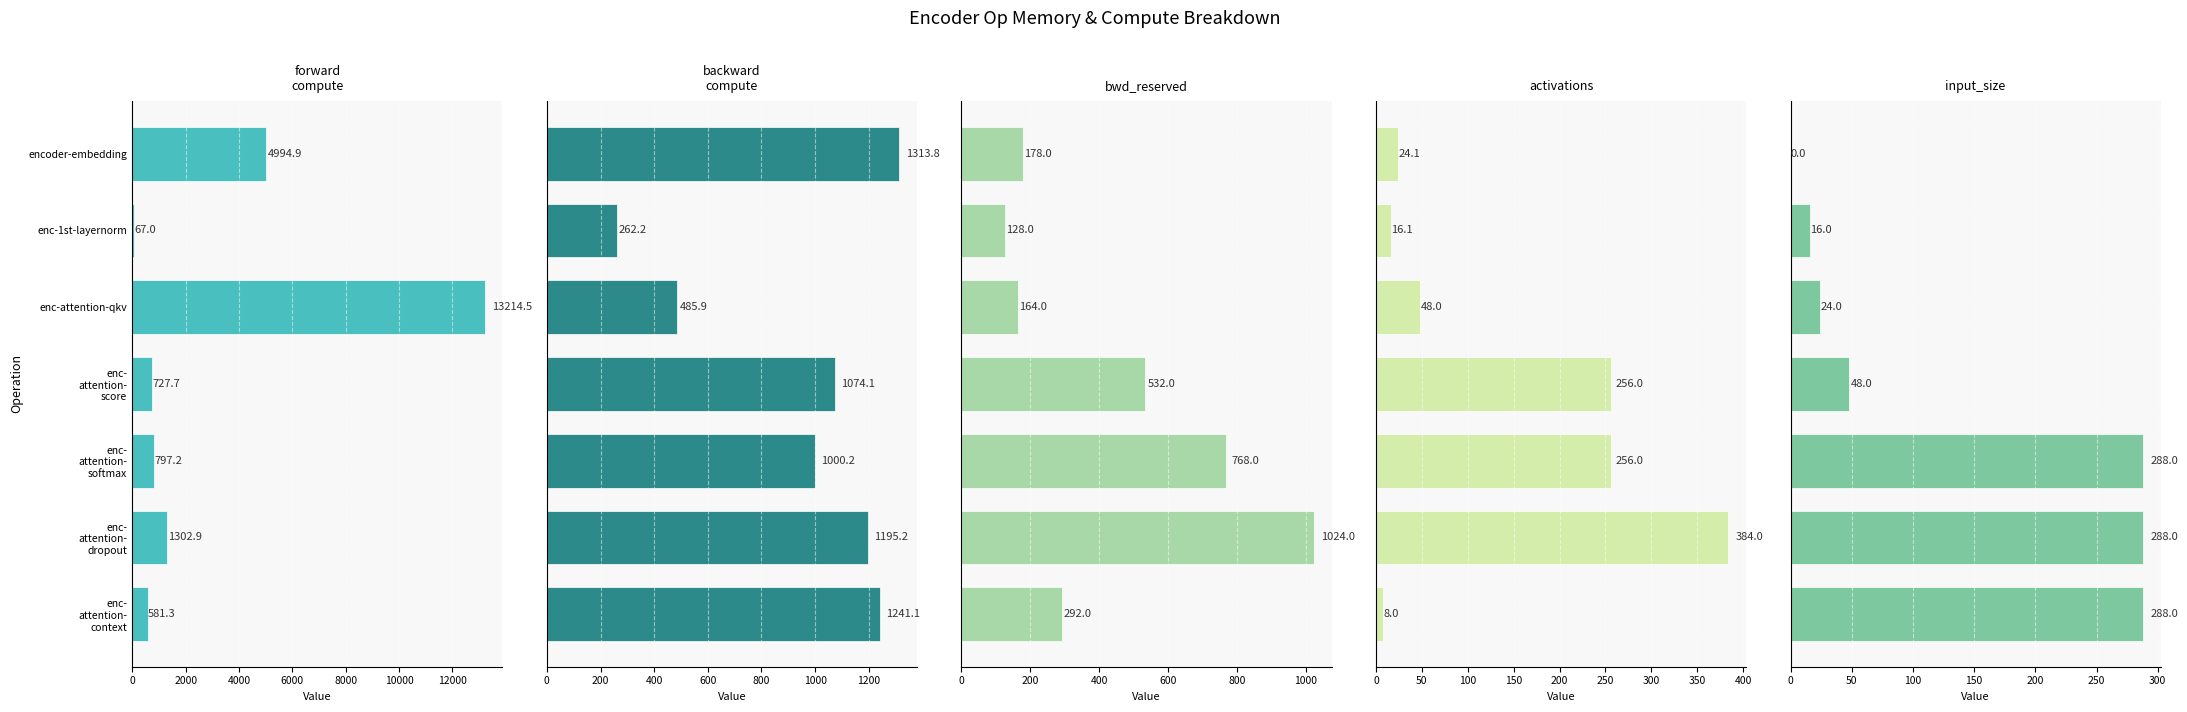

How many values in the activations series are below 48?

3